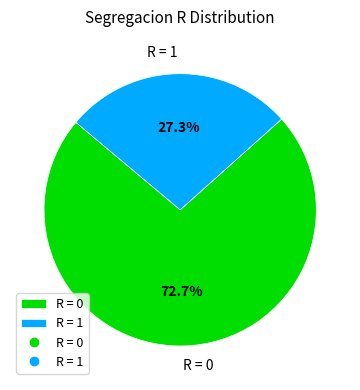

Rank the categories by value from highest to lowest.

R = 0, R = 1